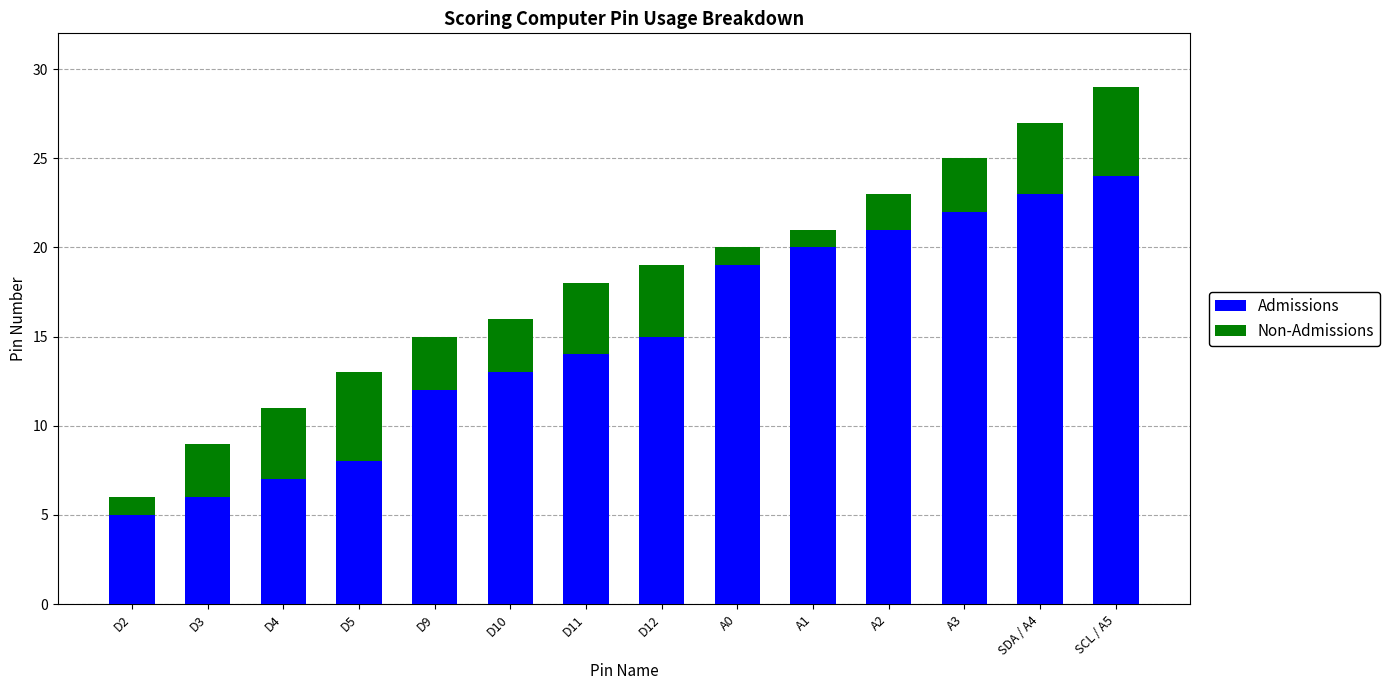

How many data points in Admissions are less than 15?

7